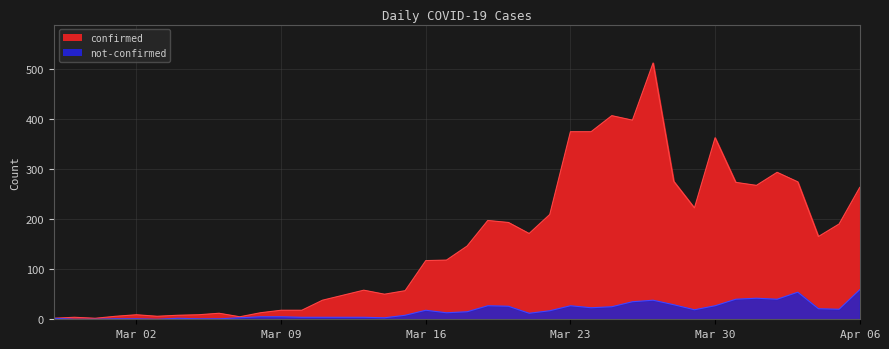

How many categories are shown in the chart?

40